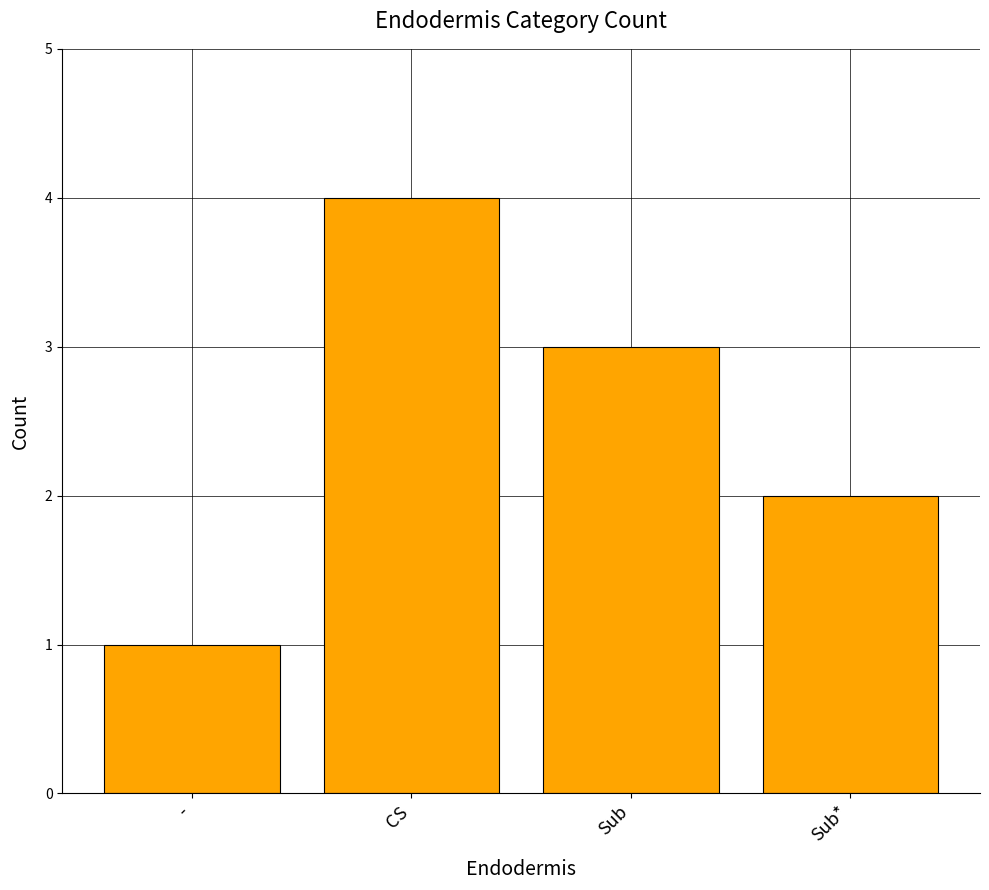

Read the value at CS.

4